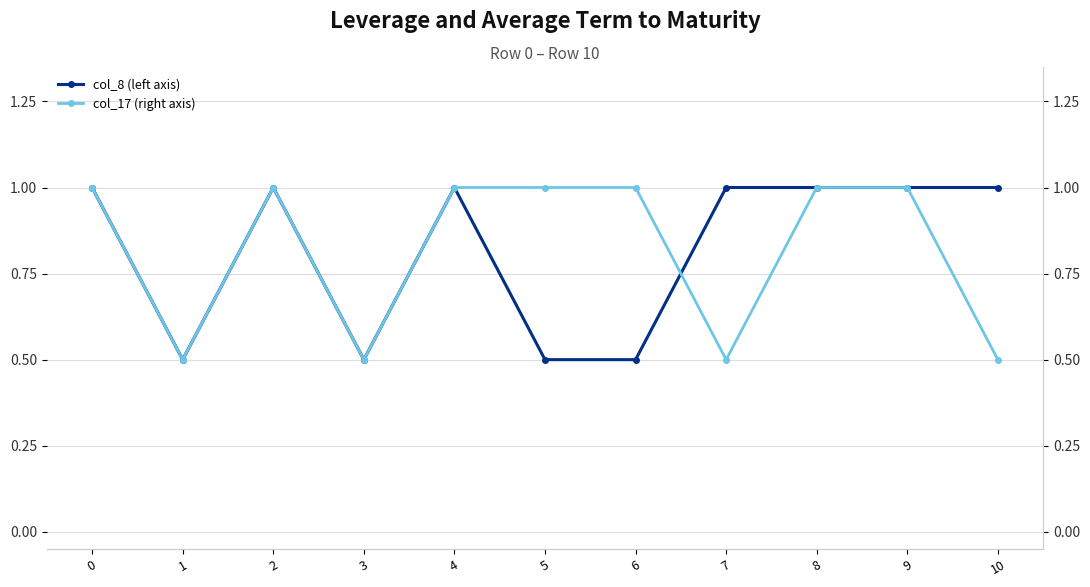

At which category does col_17 (right axis) reach its first local valley?

1